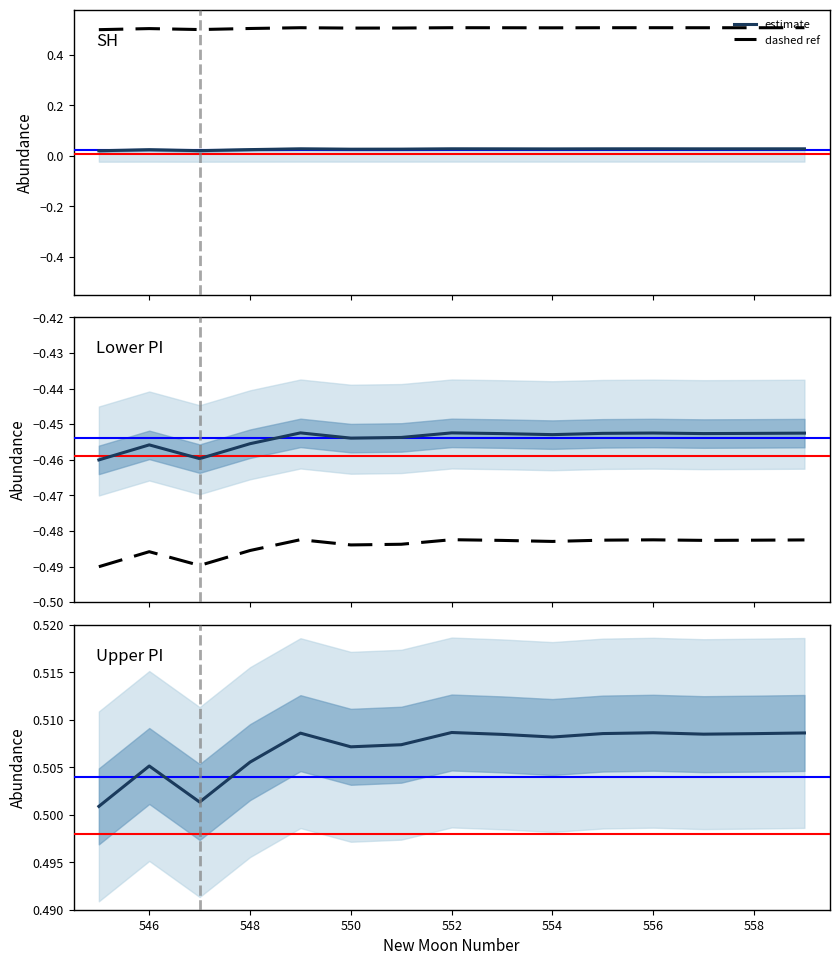

How many dashed ref values are between 0 and 1?

15